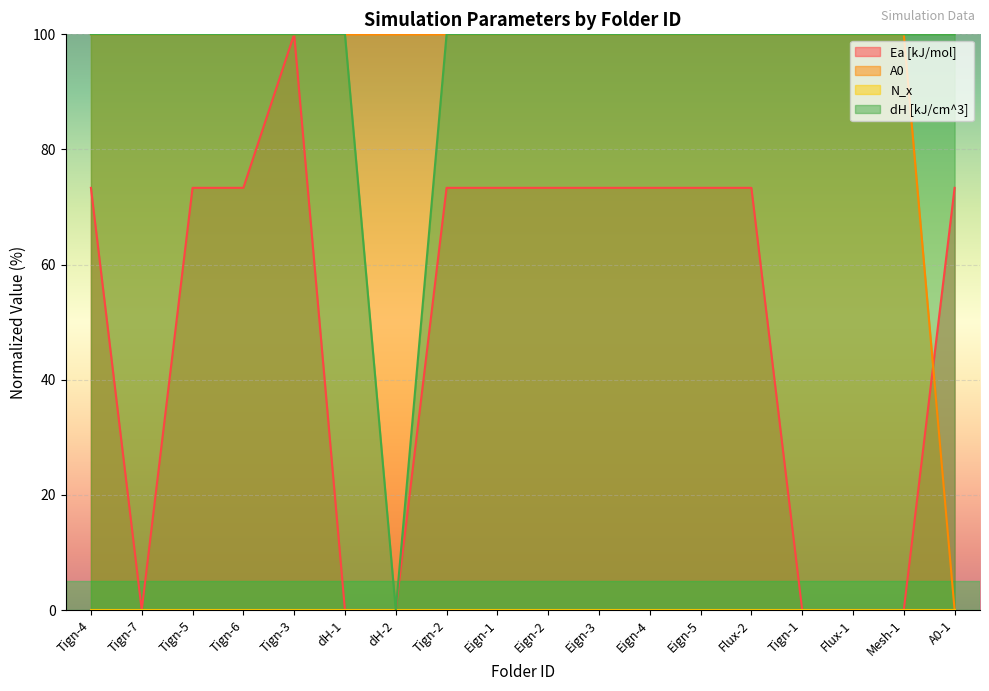

What is the label of the 16th point from the right?

Tign-5